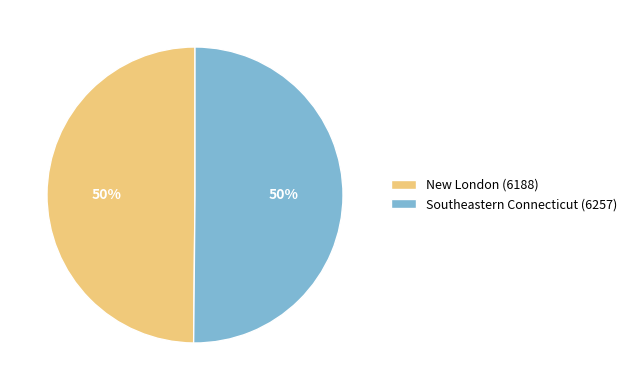

The New London (6188) slice represents 36% of the pie. True or false?

False